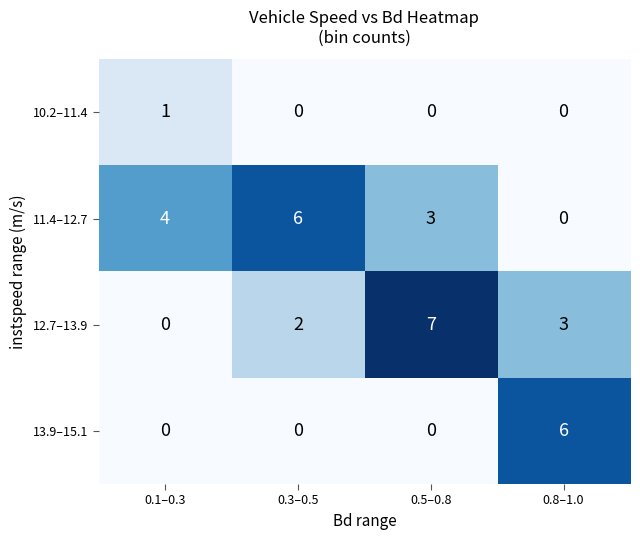

Where does the 12.7–13.9 series first go above 3?

0.5–0.8